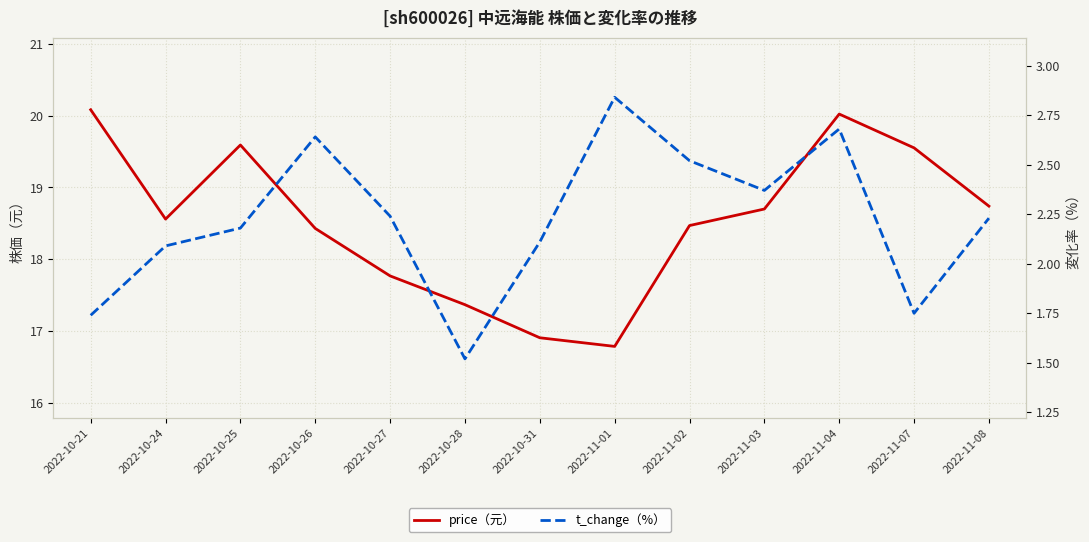

Between 2022-11-03 and 2022-11-04, which is larger?

2022-11-04